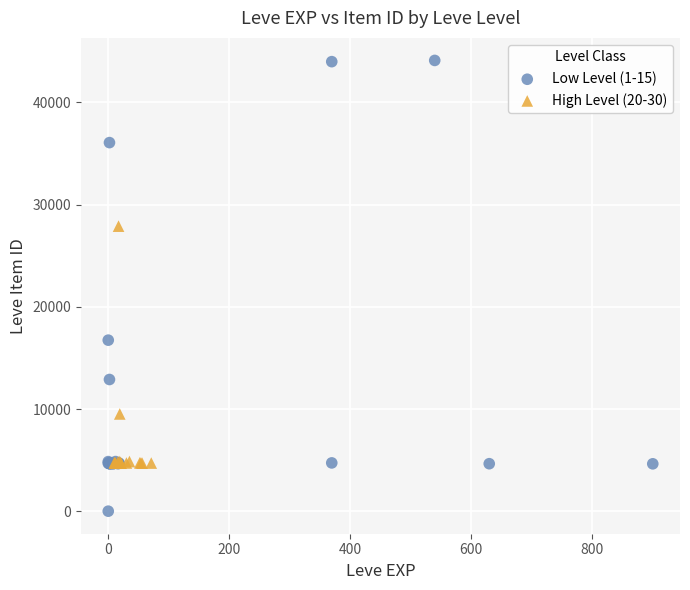

Which series has the widest spread of Y values?

Low Level (1-15)